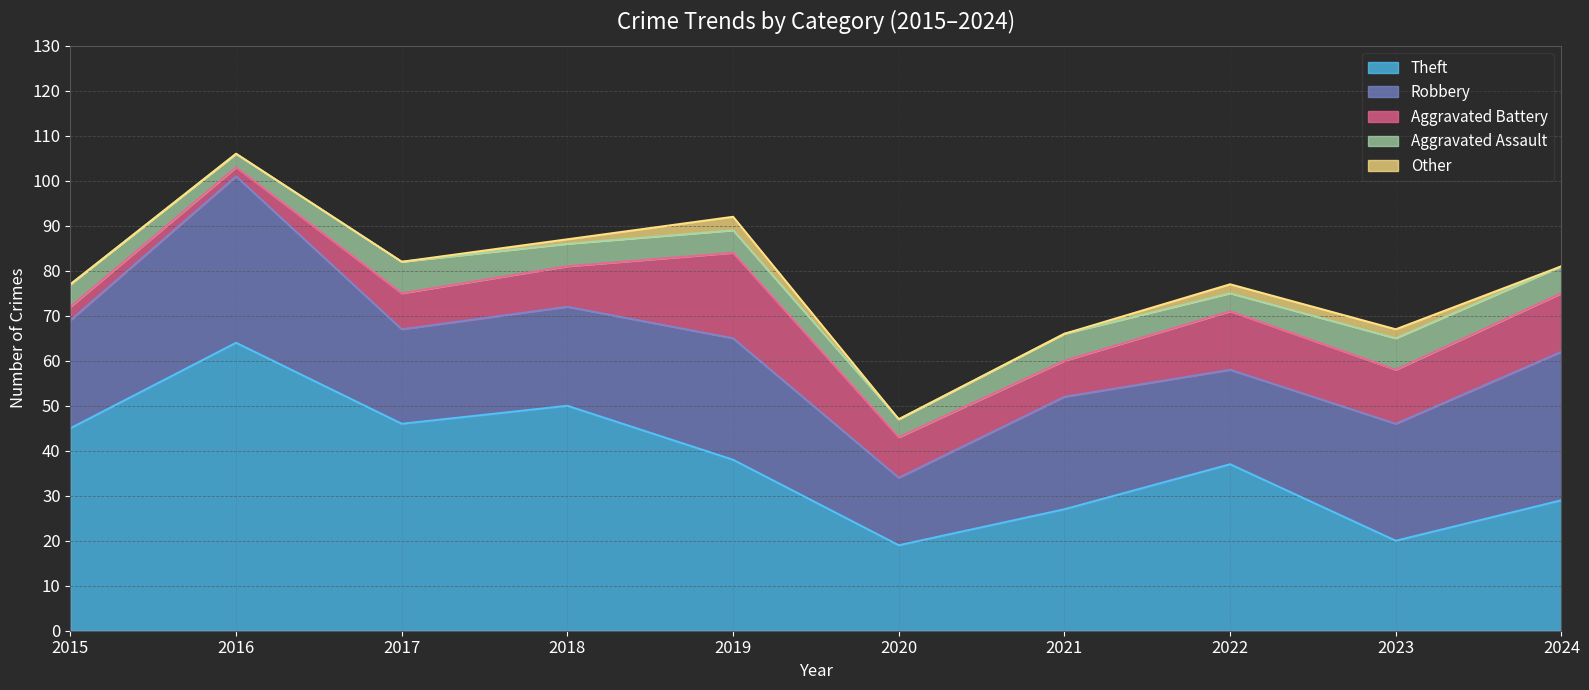

Is it true that Theft equals 20 at 2023?

True